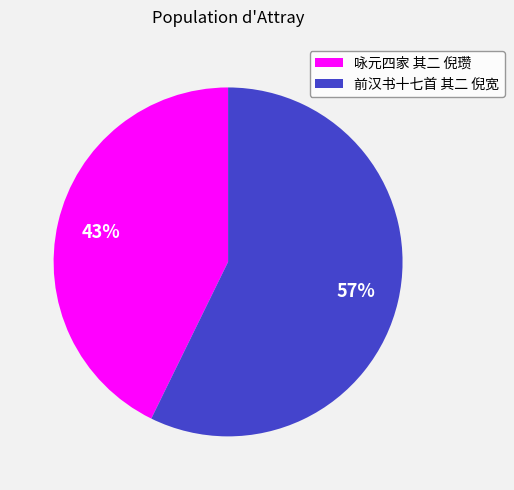

Which category has the smallest portion of the pie?

咏元四家 其二 倪瓒